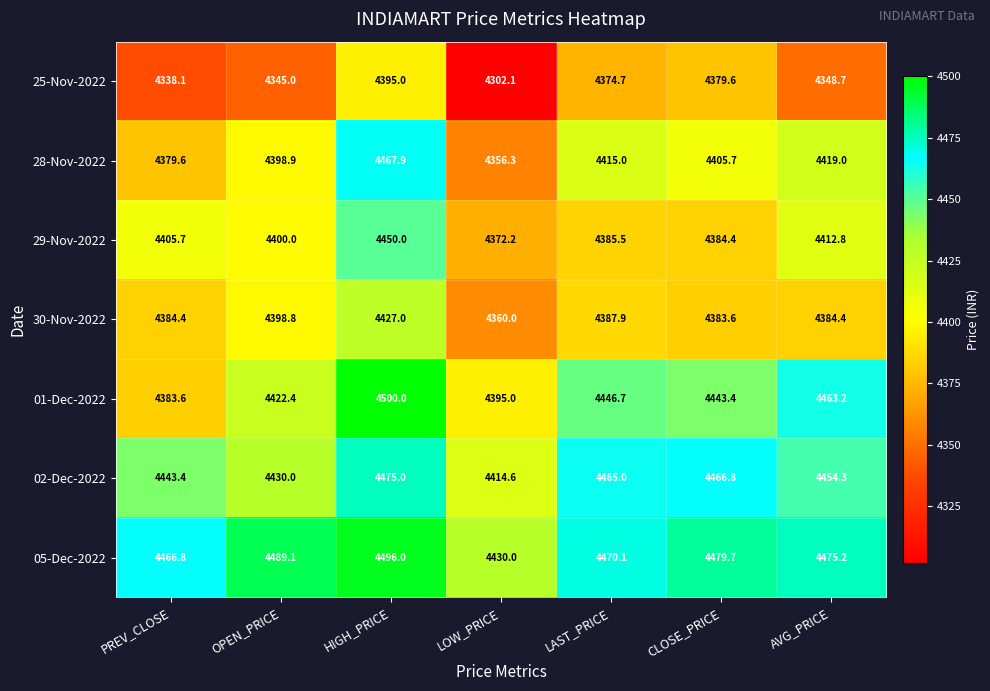

Which series changed the most between PREV_CLOSE and CLOSE_PRICE?

01-Dec-2022